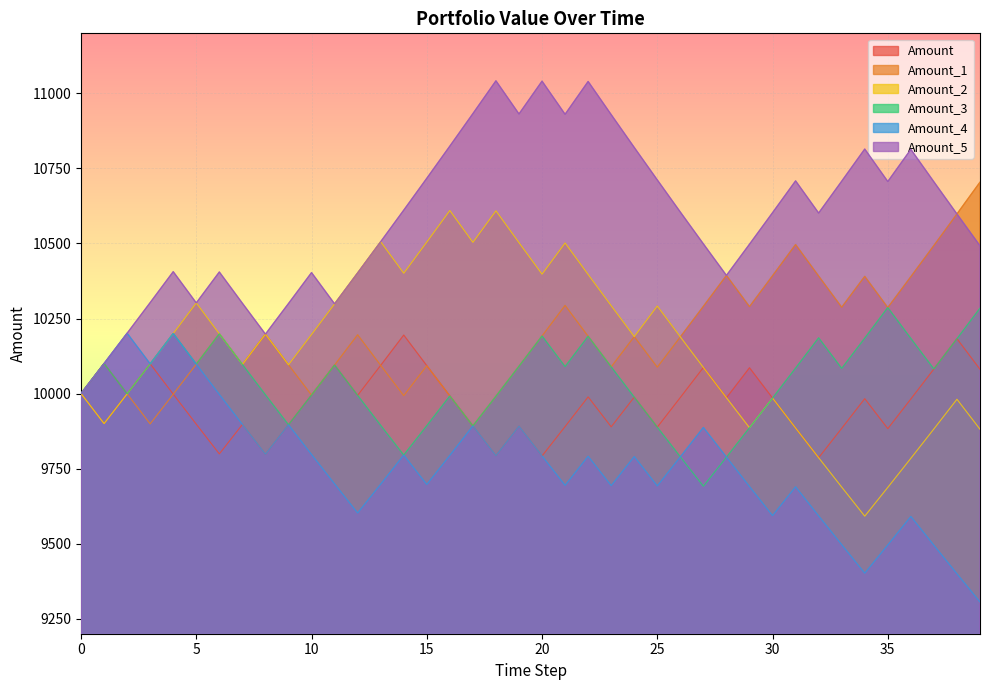

Does the chart display data point markers on the line(s)?

No